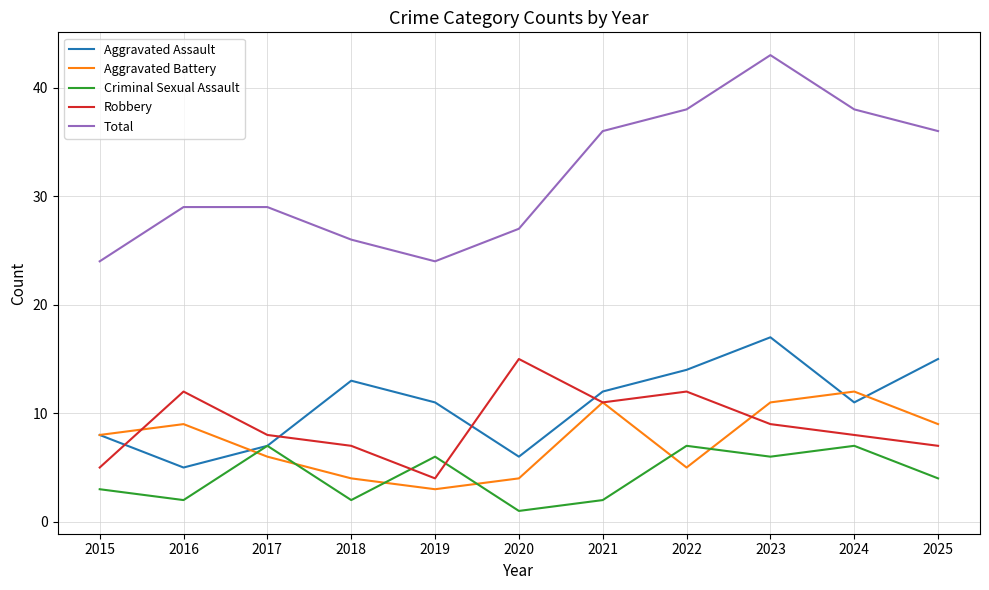

In Aggravated Assault, how many points are lower than both neighbors (excluding endpoints)?

3